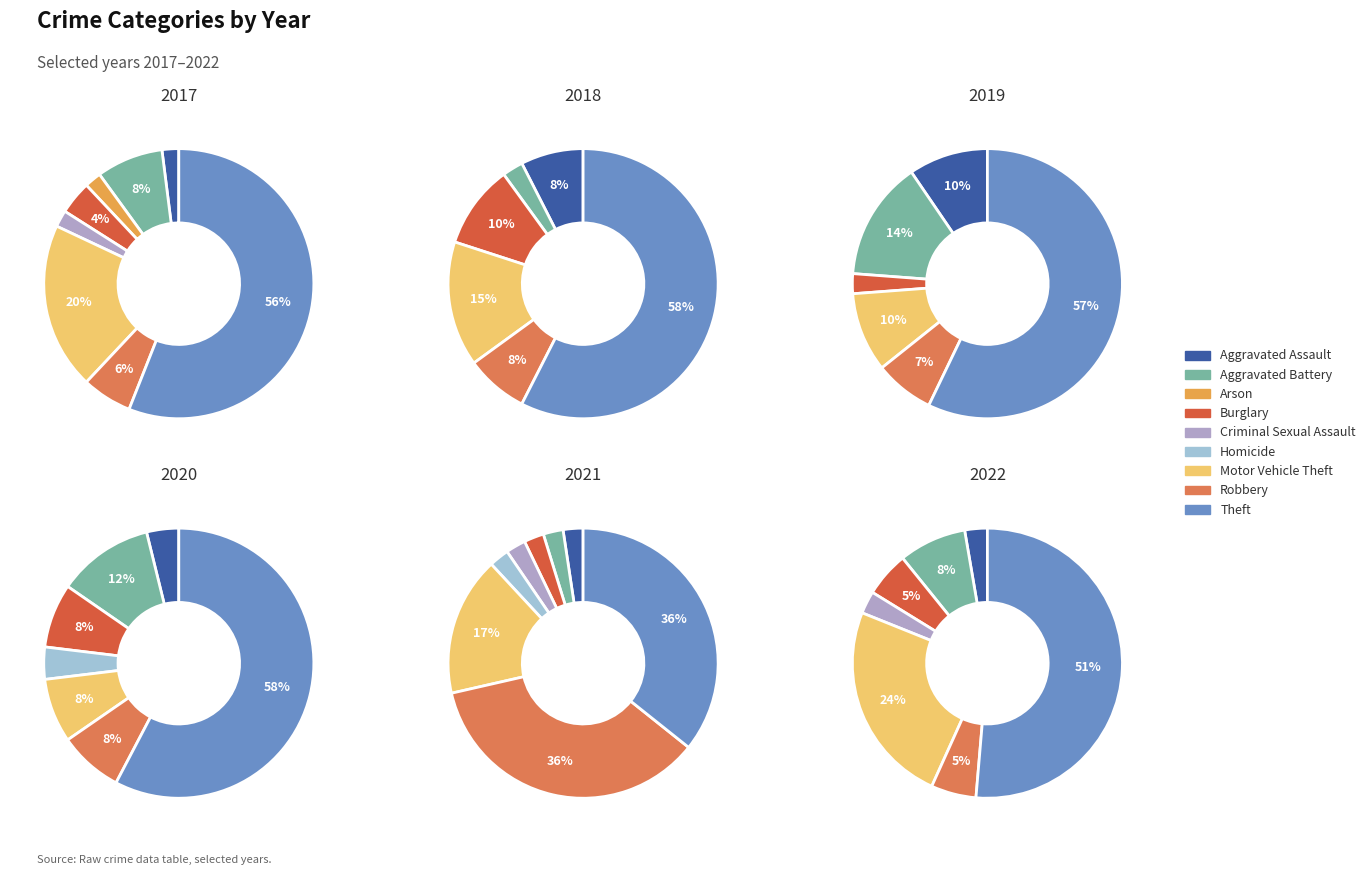

What percentage is the Robbery slice, to the nearest percent?

7%